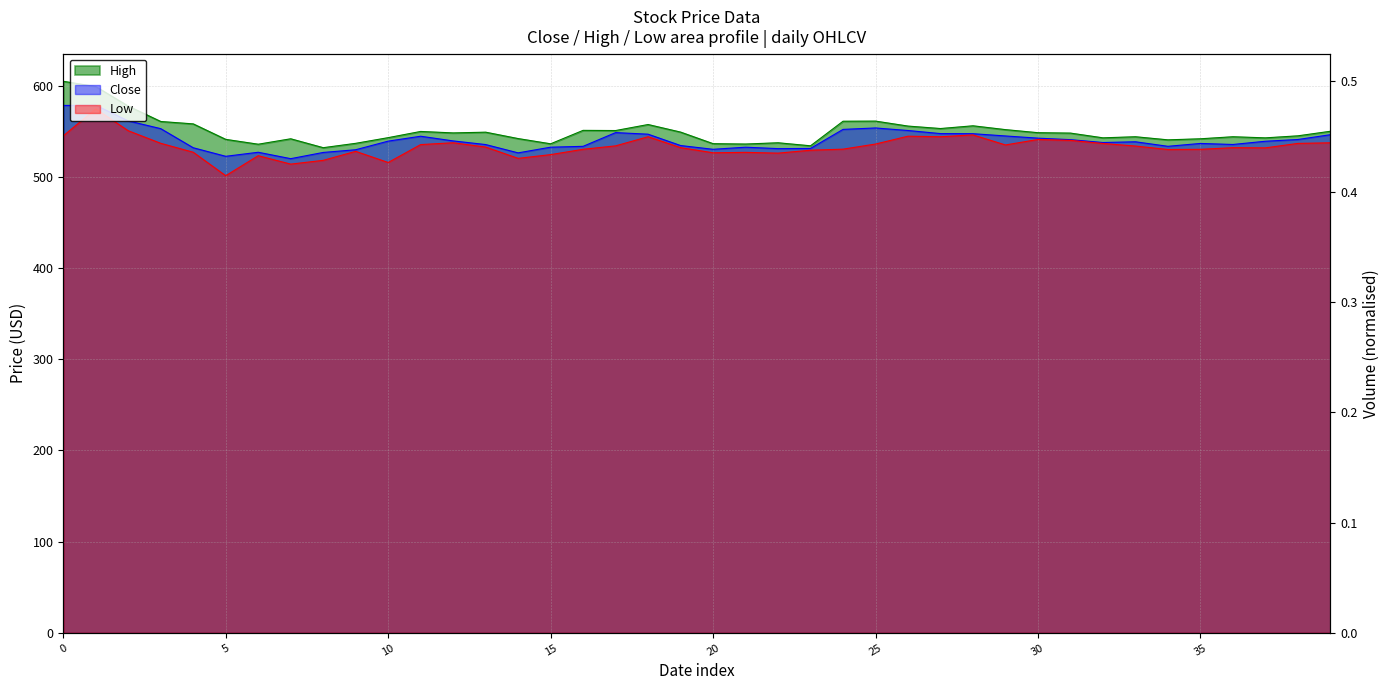

What is the label of the 19th point from the right?

2017-10-18